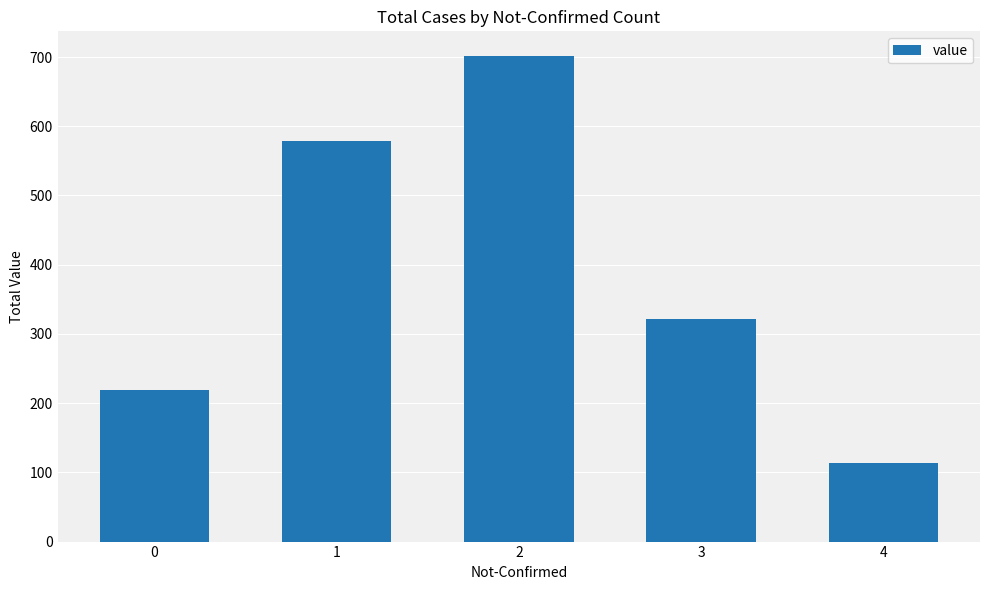

At which label is the value closest to 408?

3